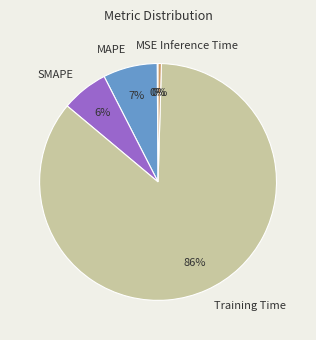

Which slice is the largest?

Training Time